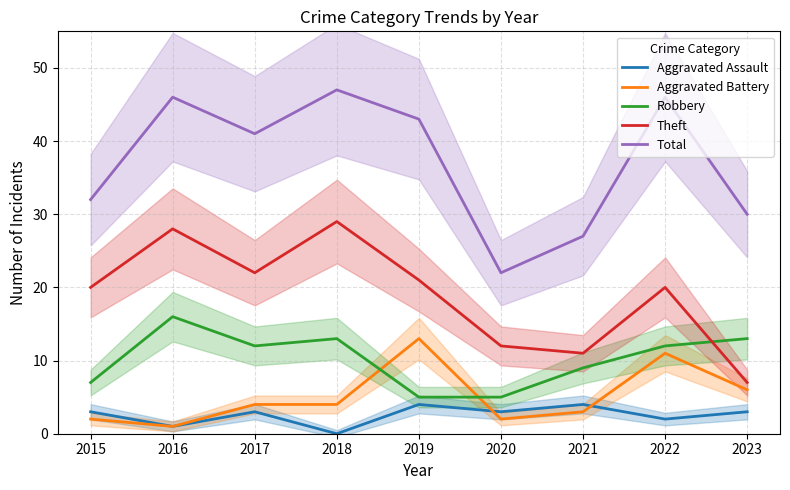

At which label does Total first exceed 41?

2016